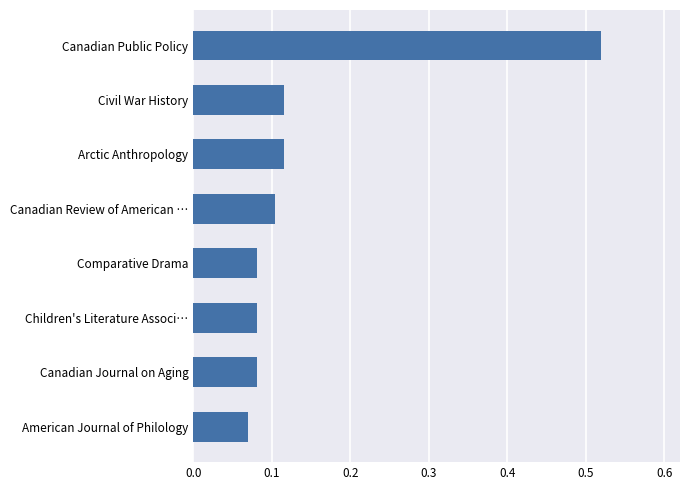

Is it true that the value at Comparative Drama is 0.1?

True